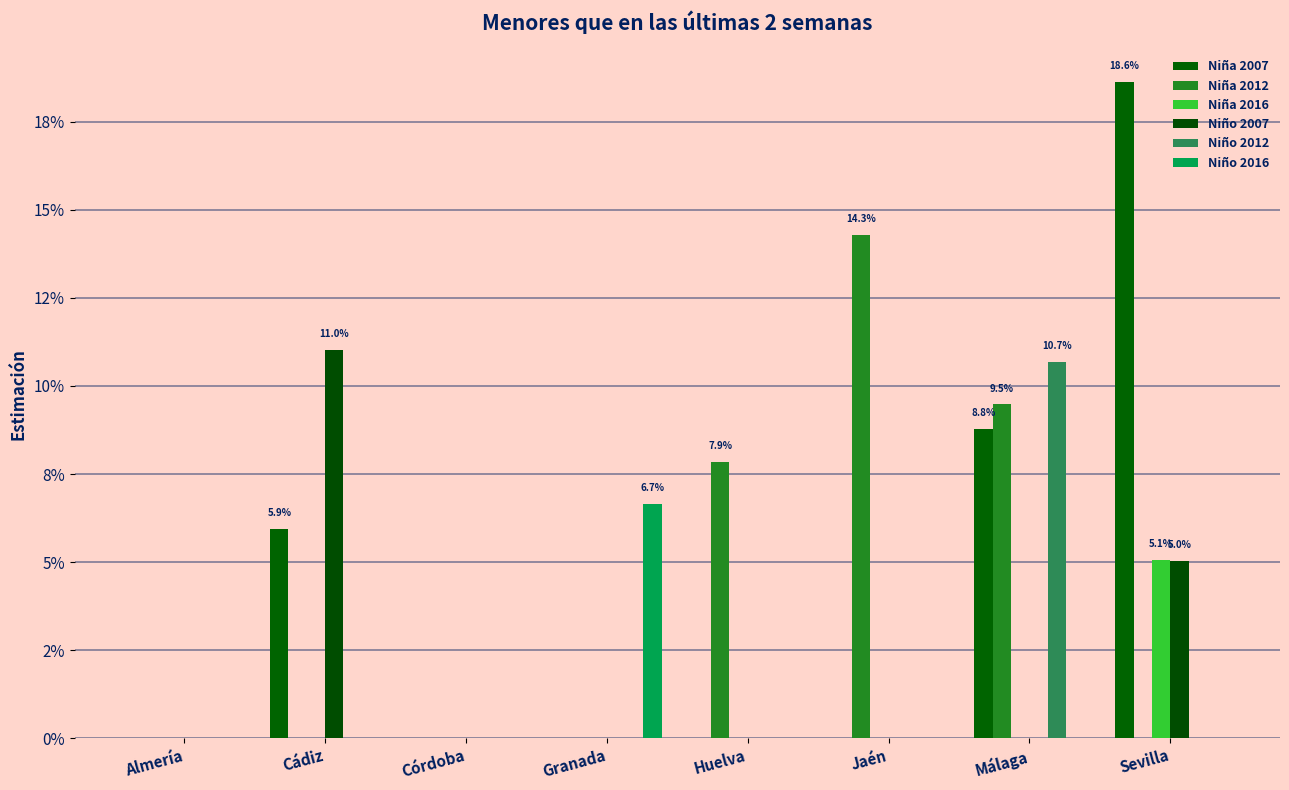

Are the bars horizontal?

No